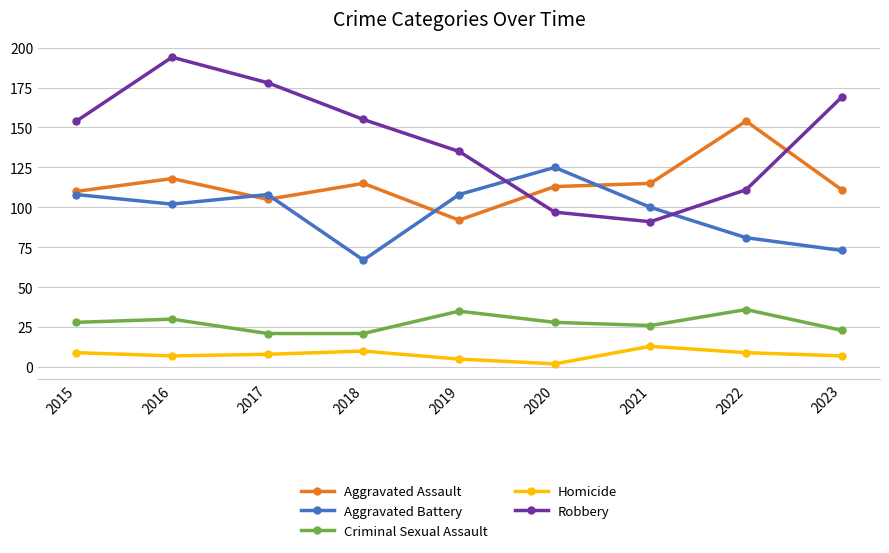

Reading left to right, transcribe all the data shown in this chart.

Aggravated Assault: 2015=110	2016=118	2017=105	2018=115	2019=92	2020=113	2021=115	2022=154	2023=111
Aggravated Battery: 2015=108	2016=102	2017=108	2018=67	2019=108	2020=125	2021=100	2022=81	2023=73
Criminal Sexual Assault: 2015=28	2016=30	2017=21	2018=21	2019=35	2020=28	2021=26	2022=36	2023=23
Homicide: 2015=9	2016=7	2017=8	2018=10	2019=5	2020=2	2021=13	2022=9	2023=7
Robbery: 2015=154	2016=194	2017=178	2018=155	2019=135	2020=97	2021=91	2022=111	2023=169